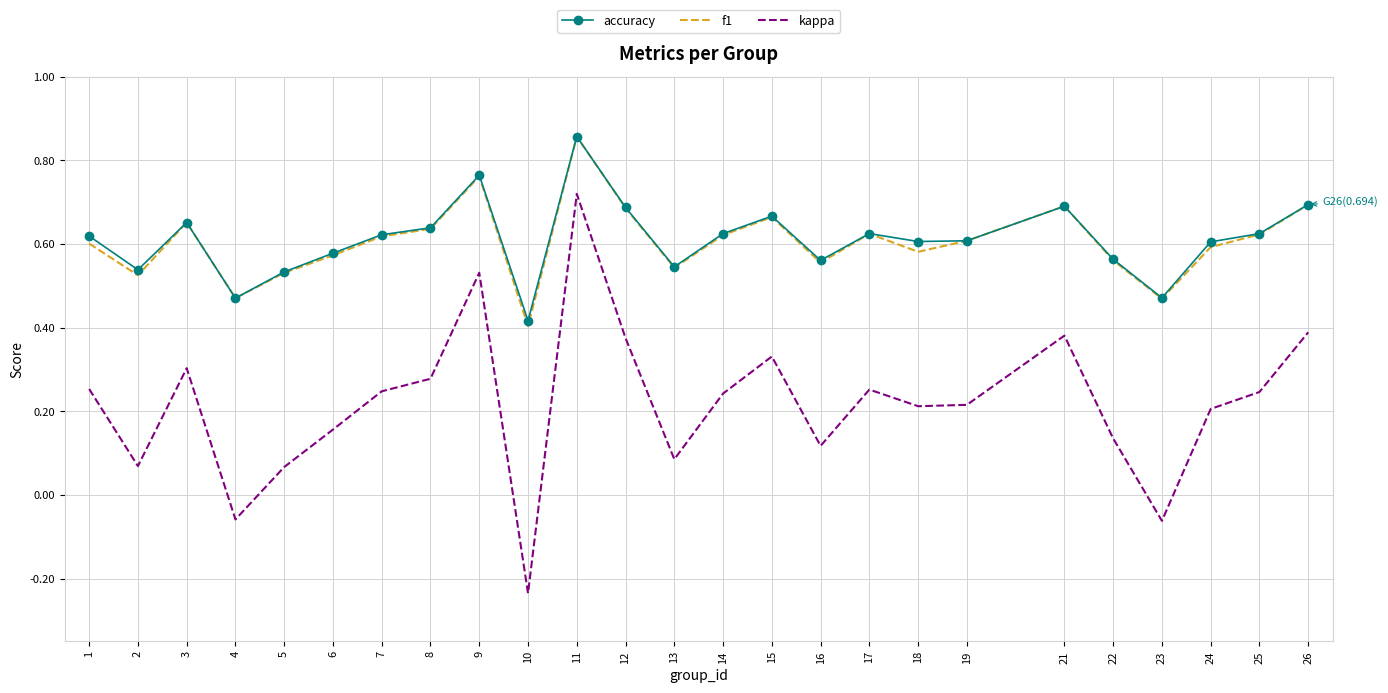

Where is f1 nearest to the value 0?

10